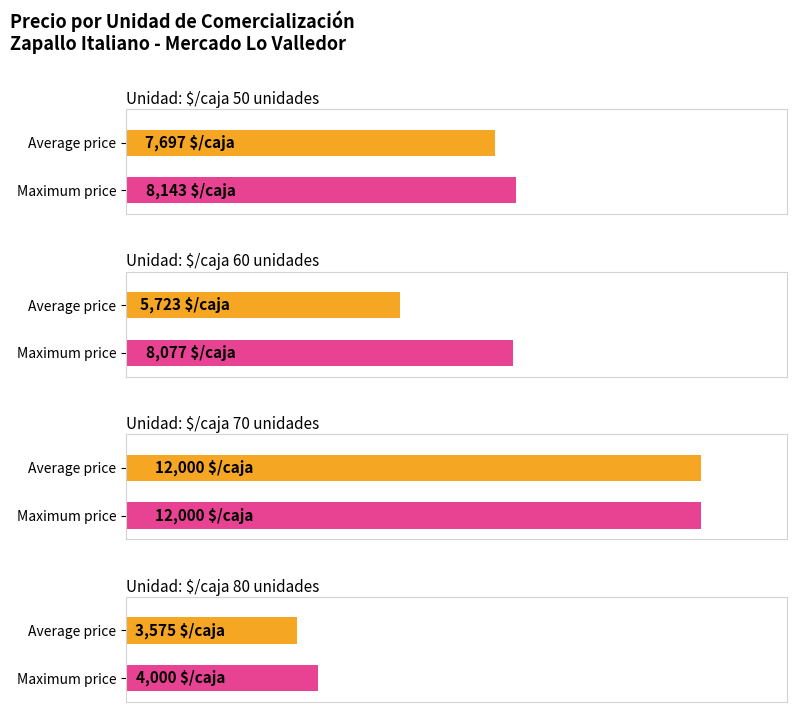

What position from the left is $/caja 50 unidades?

1